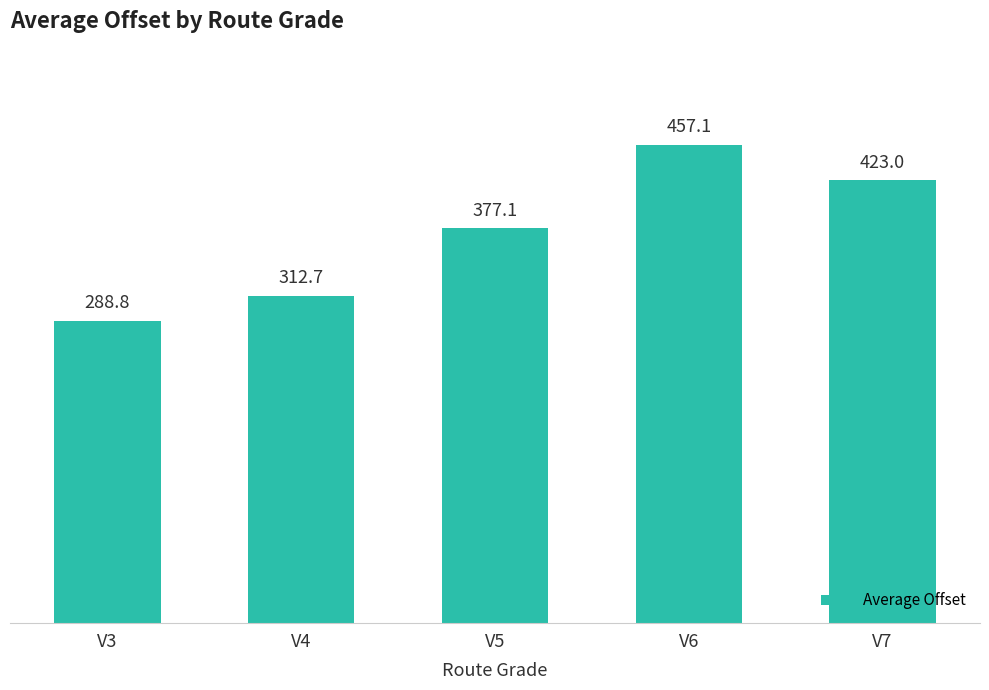

Which category has the lowest value across all series?

V3